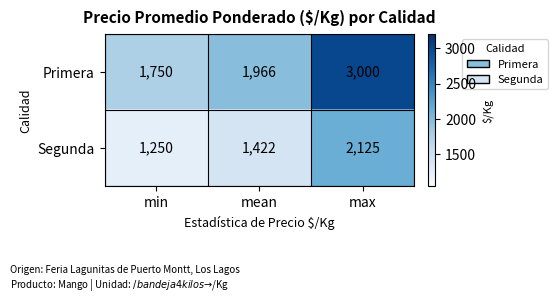

Reading right to left, what are all the values shown in this chart?

Primera: 3000	1966	1750
Segunda: 2125	1422	1250